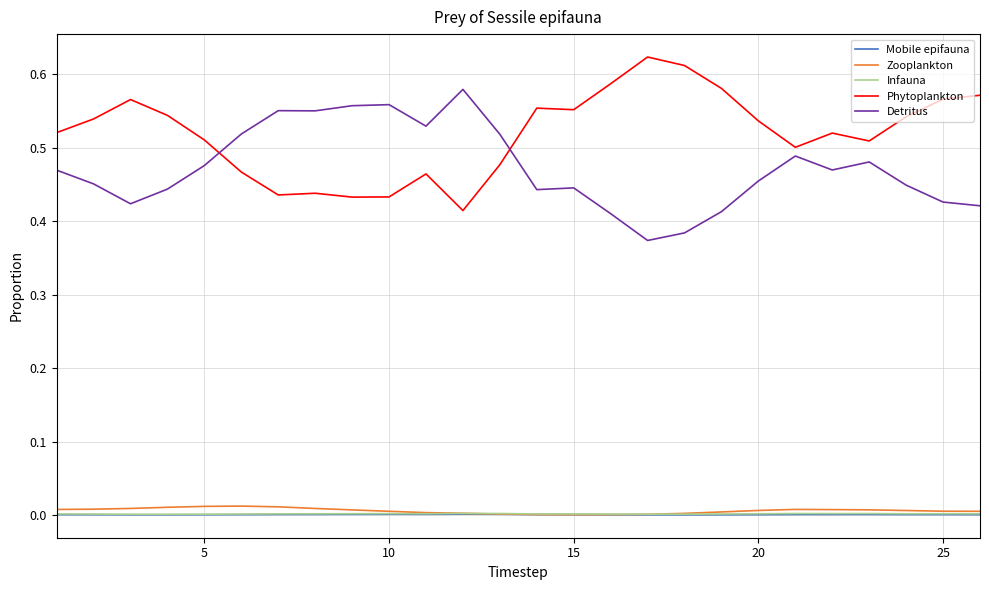

Which series has the largest total across all categories?

Phytoplankton